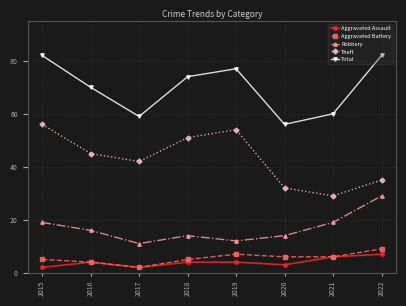

True or false: Total has a value of 23 at 2021.

False